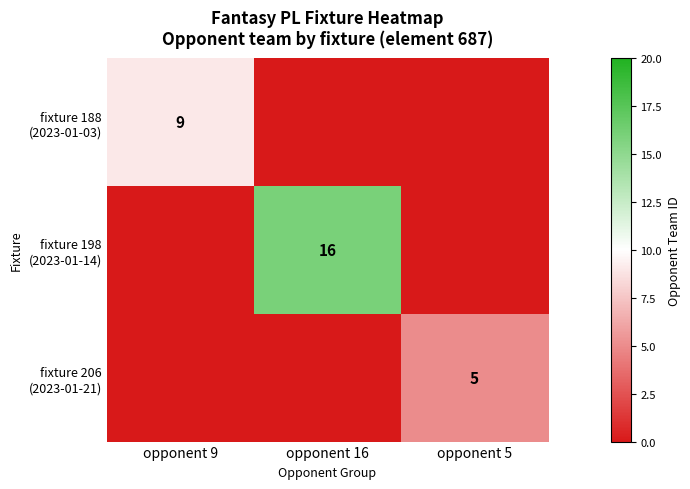

List the labels in order of fixture 198 (2023-01-14) value, smallest first.

opponent 9, opponent 5, opponent 16